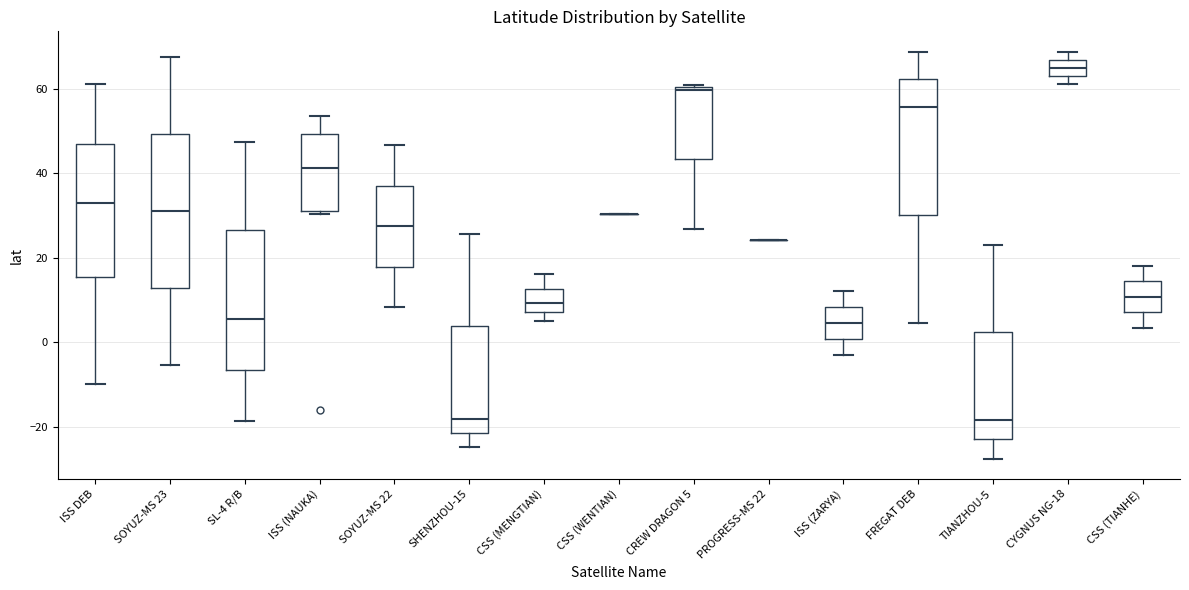

Where does the median line of the box for ISS DEB sit on the y-axis? The values are not printed on the chart, so give them approximately, as read against the axis.

32